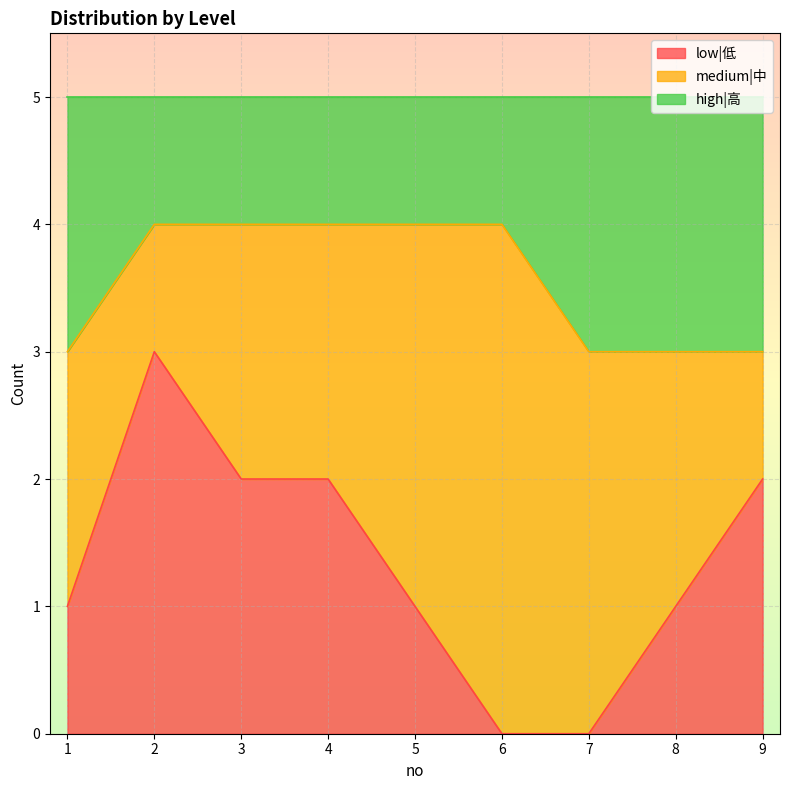

The low|低 series shows 2 at 3. True or false?

True